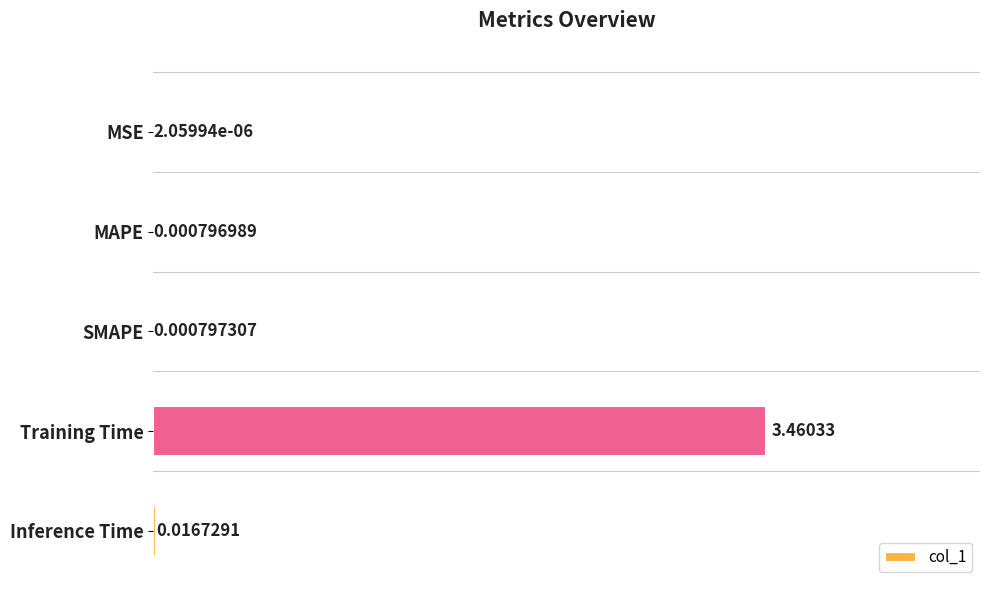

What is the change in value from MSE to Training Time?

+3.5